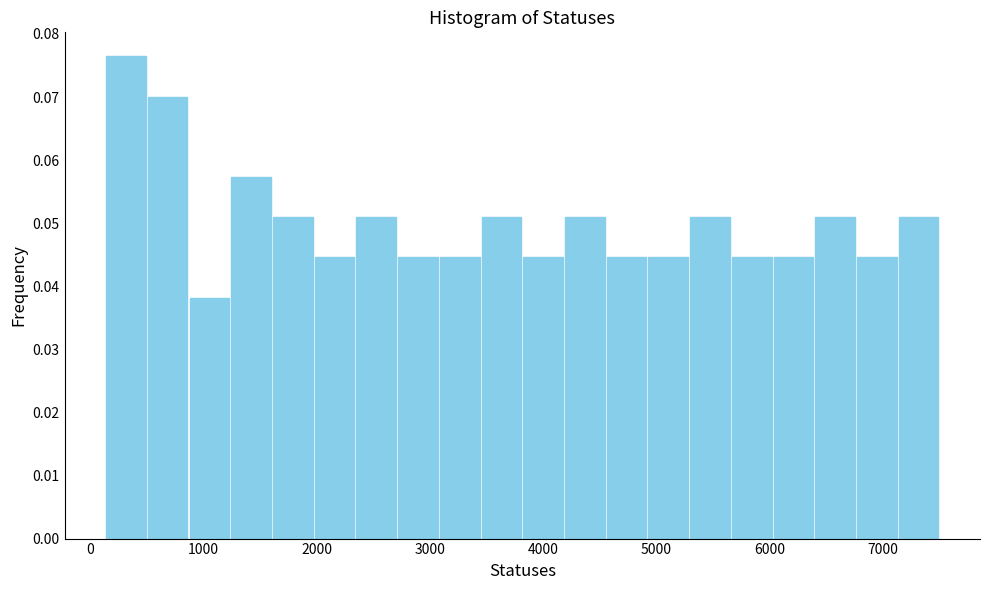

Around what value on the x-axis is the tallest bar? Give the approximate position of its centre, as read against the axis.

300